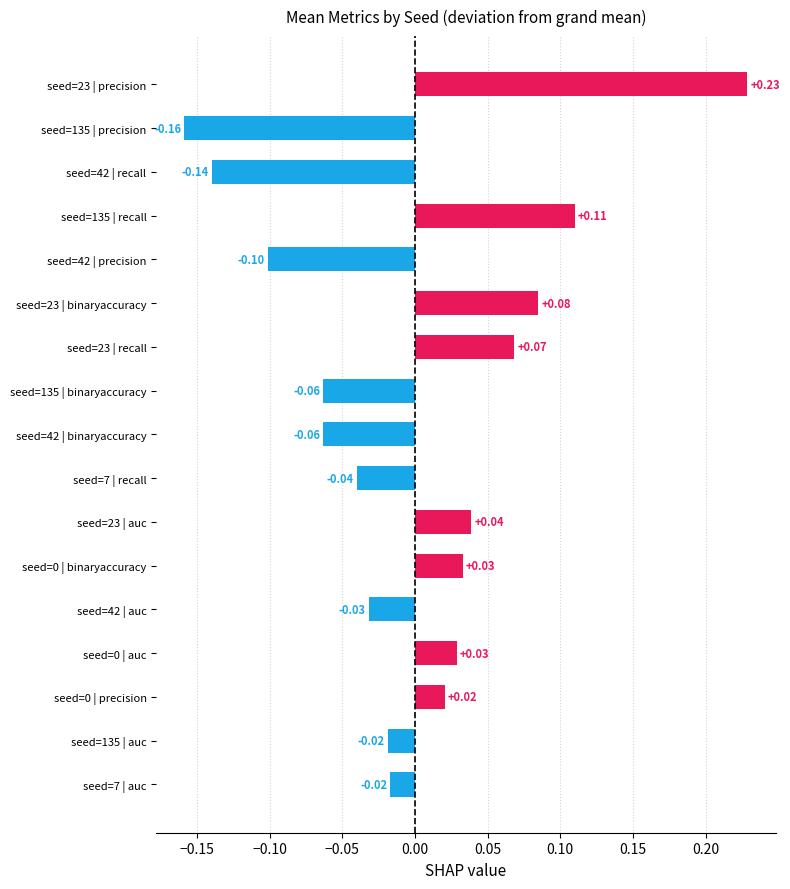

What is the change in value from seed=7 | auc to seed=23 | auc?

+0.1